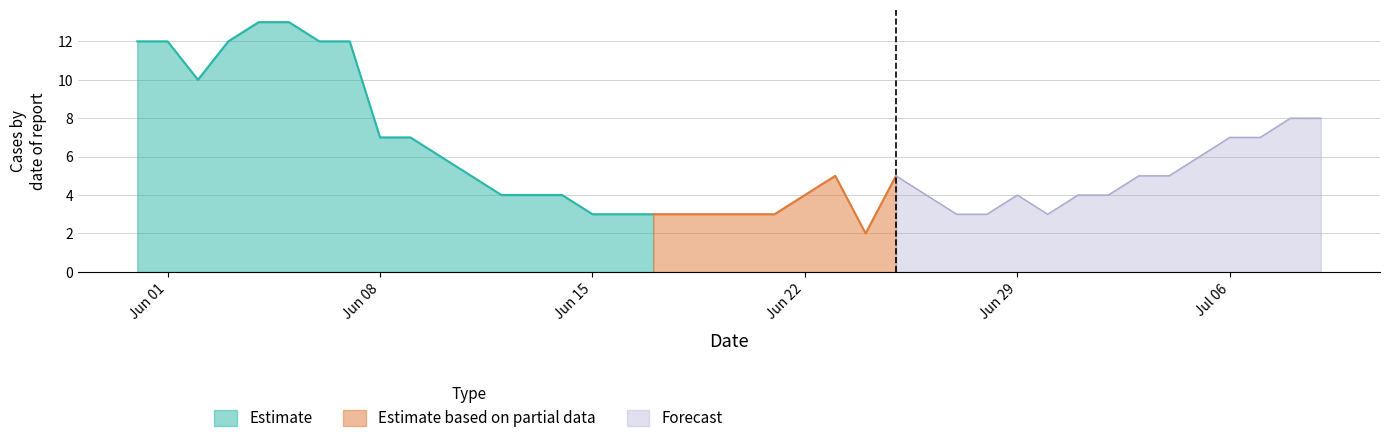

Does the chart display data point markers on the line(s)?

No